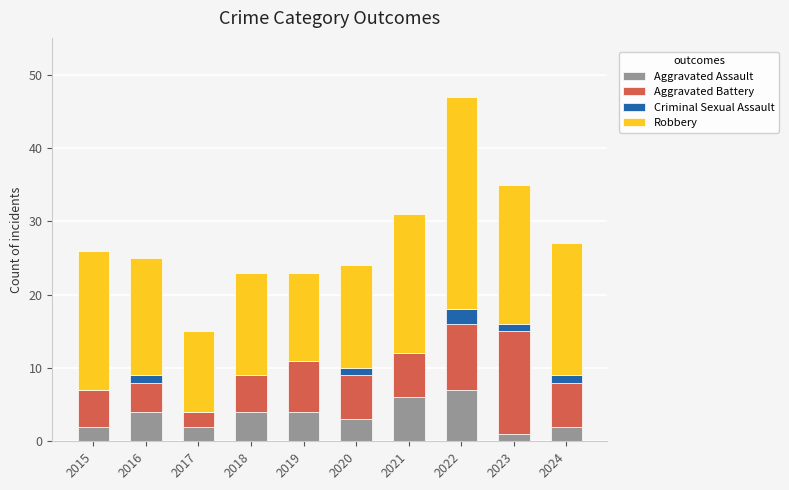

Are the bars horizontal?

No